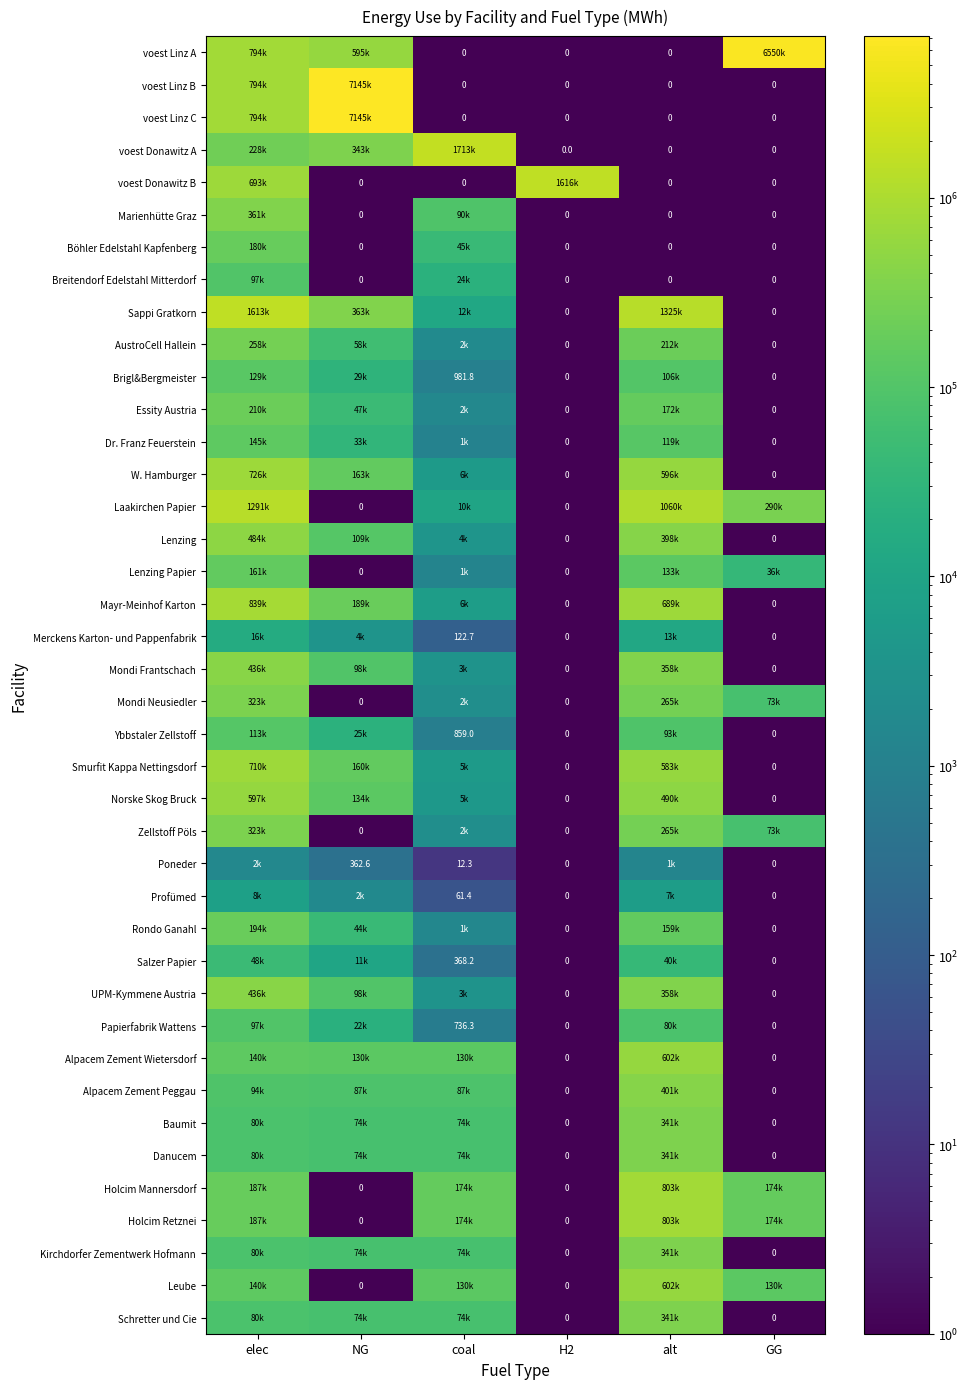

What is the sum of all Brigl&Bergmeister values?

265077.8